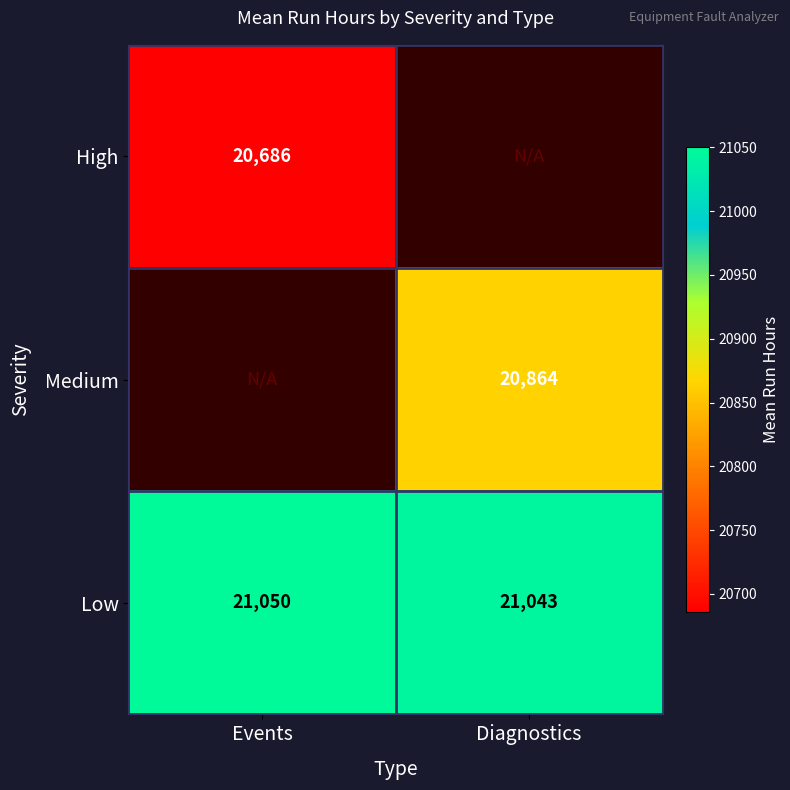

What is the difference between the maximum and minimum values in the Low series?

7